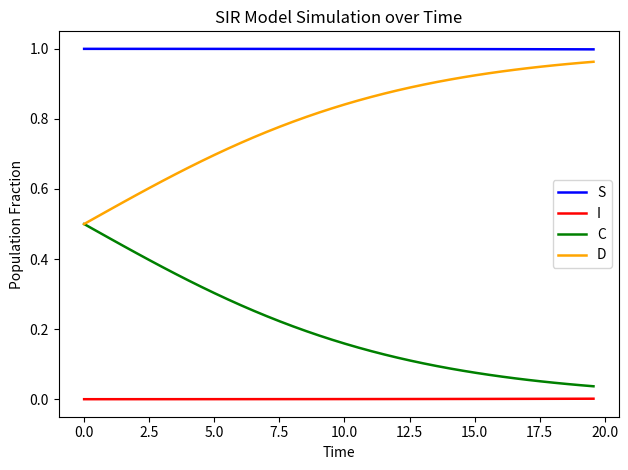

Does the chart display data point markers on the line(s)?

No